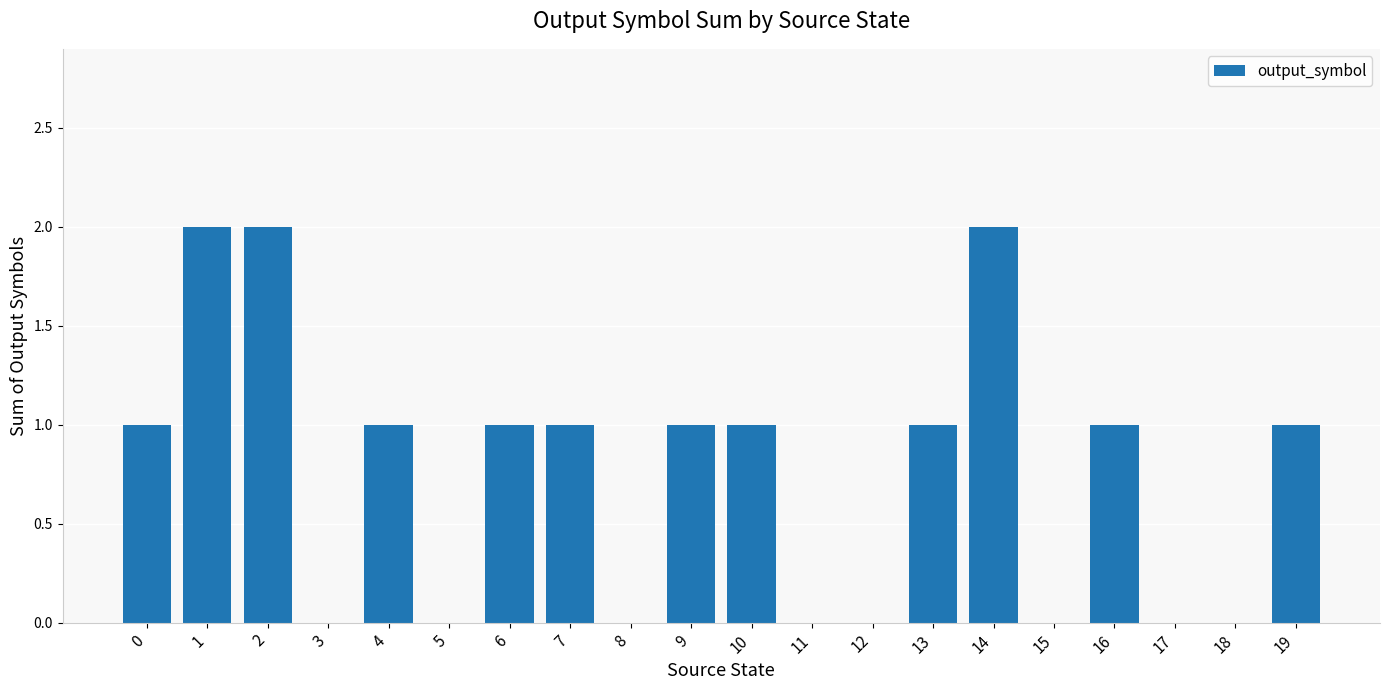

What is the ratio of the value at 6 to the value at 1?

0.5